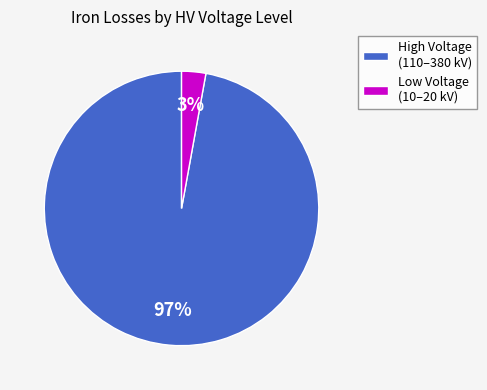

How many segments does this pie chart have?

2